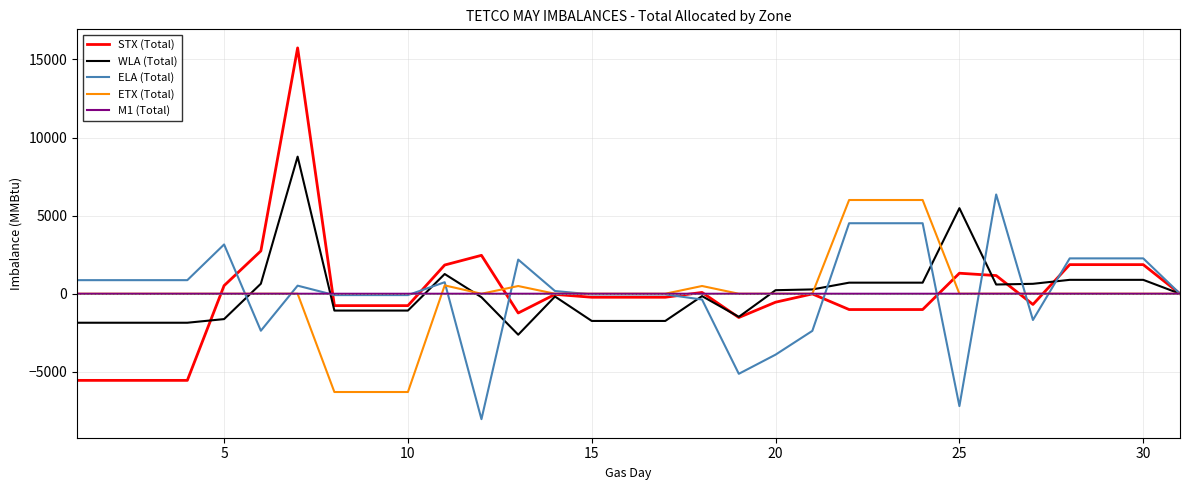

What is the maximum value shown in the chart?

15739